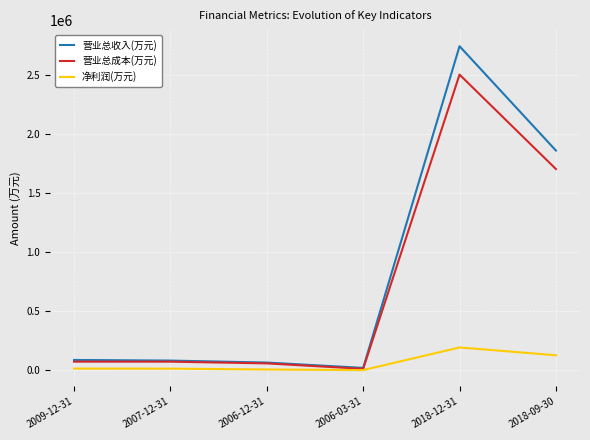

The value of 营业总成本(万元) at 2009-12-31 is 72849. True or false?

True